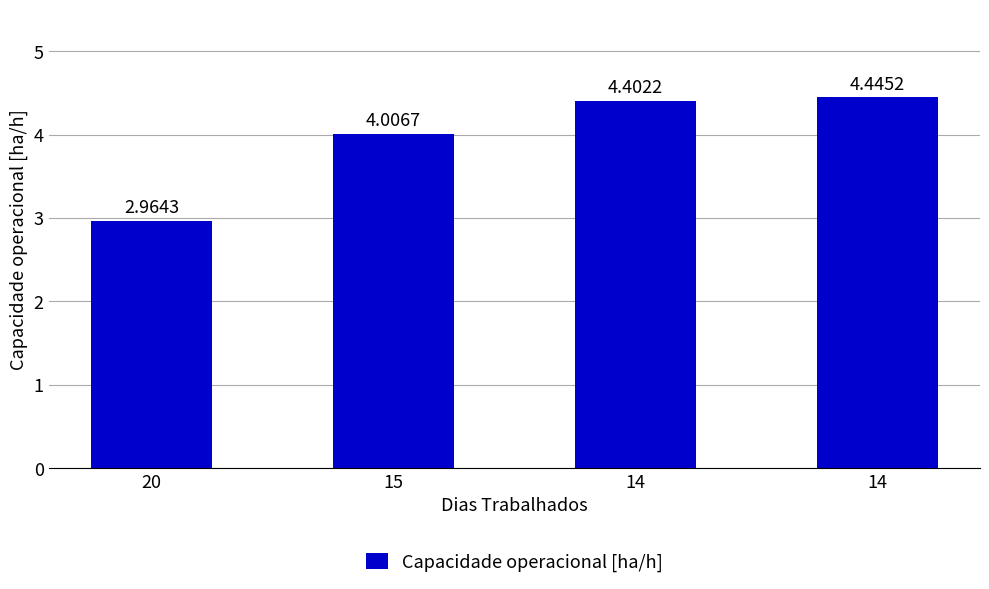

How many data points are less than 4?

1